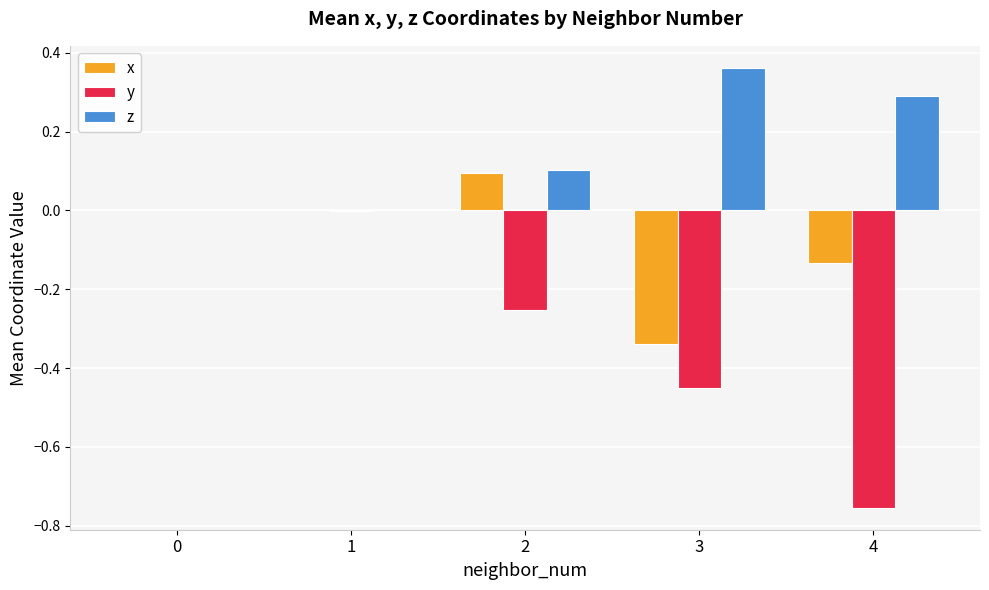

What is the sum of all z values?

0.8